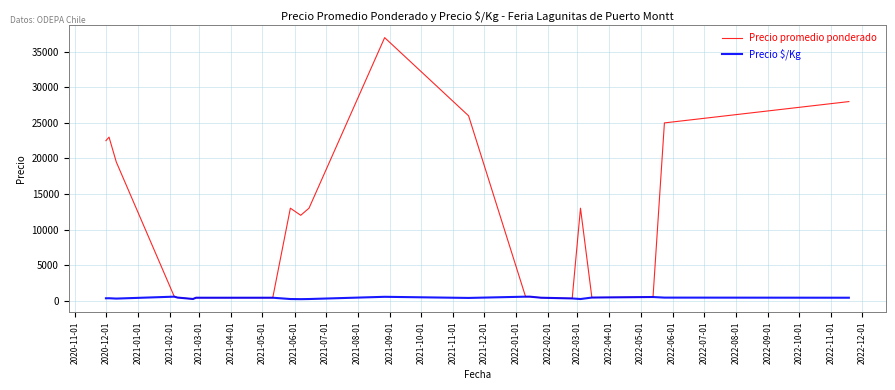

List the series in order of their peak value, lowest first.

Precio $/Kg, Precio promedio ponderado